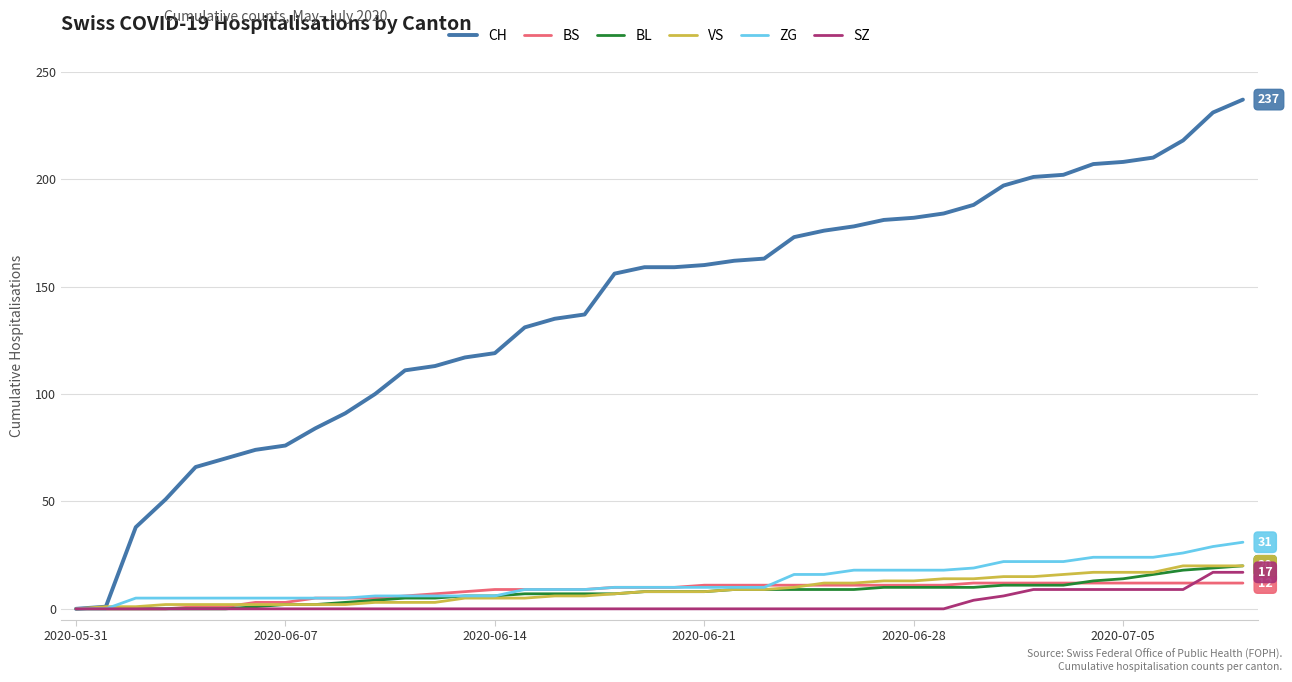

Which series has the largest total across all categories?

CH